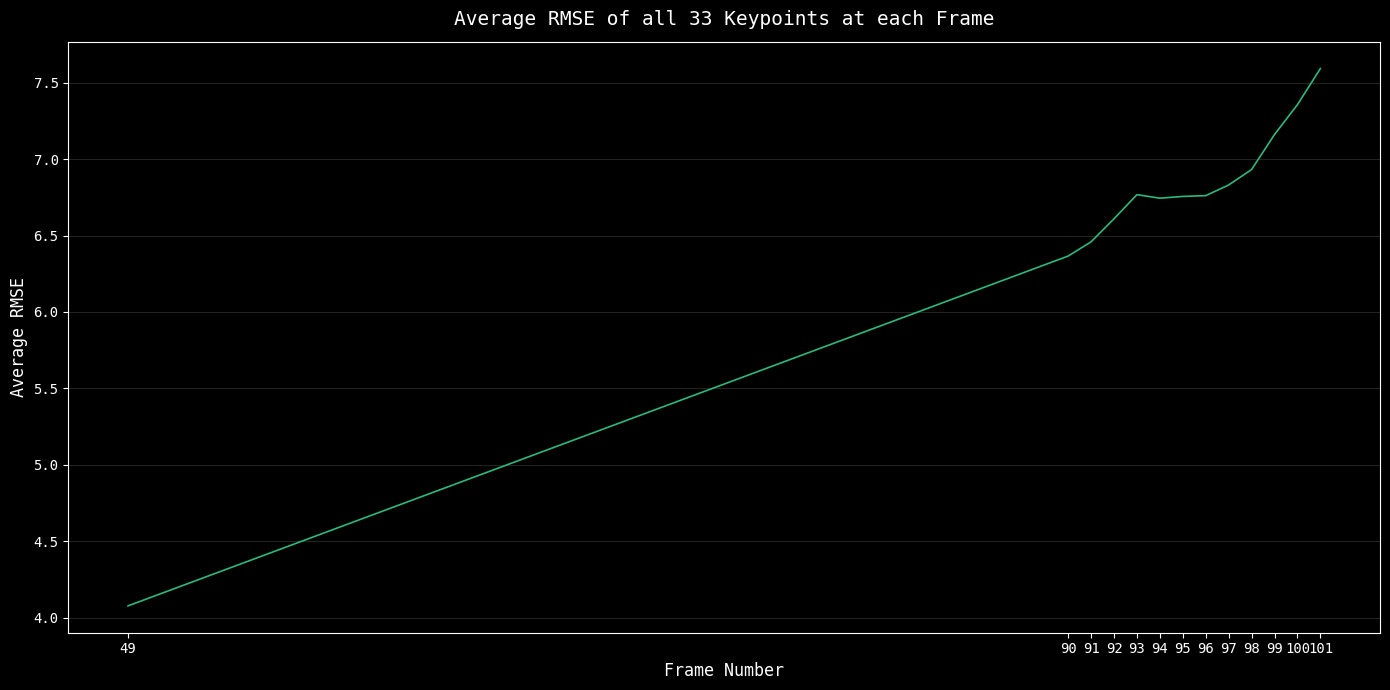

How many lines are shown in the chart?

1